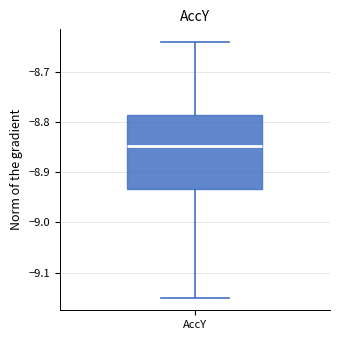

Where is the lower edge of the box for AccY on the y-axis? The values are not printed on the chart, so give them approximately, as read against the axis.

-8.93